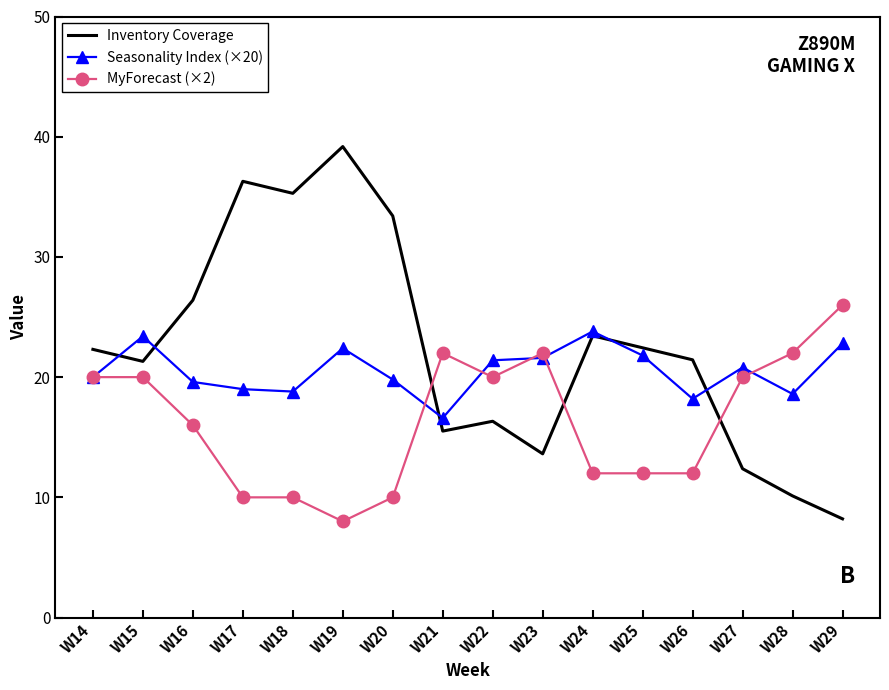

At which category does the chart reach its peak across all series?

W19